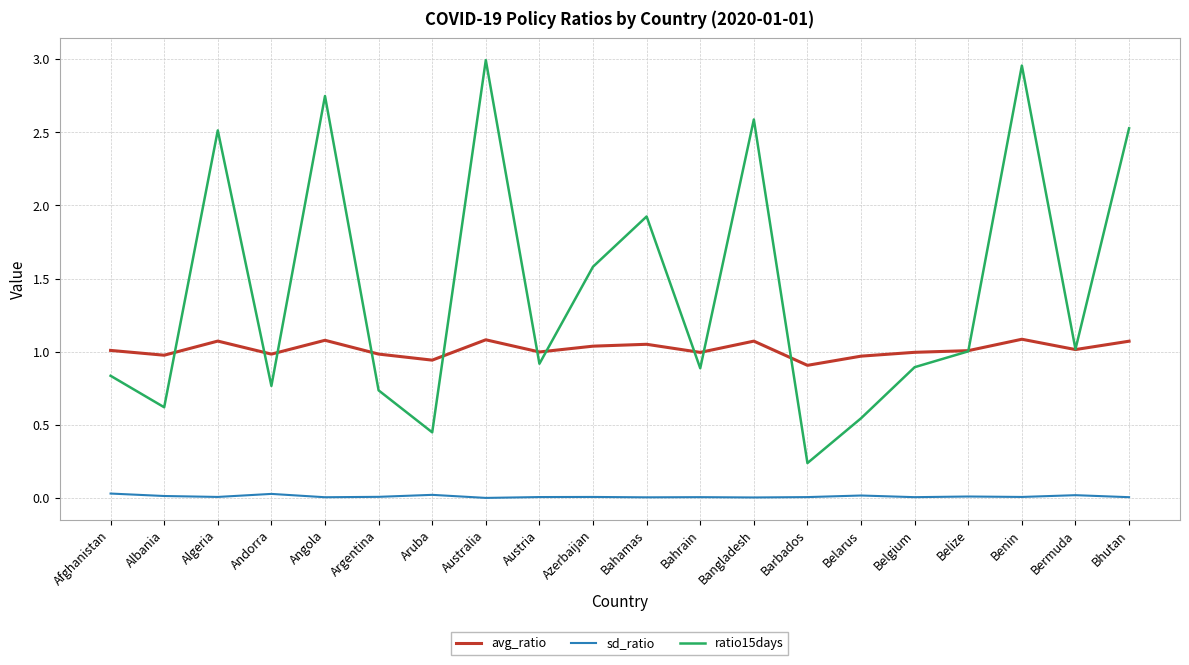

True or false: avg_ratio and sd_ratio intersect in this chart.

False